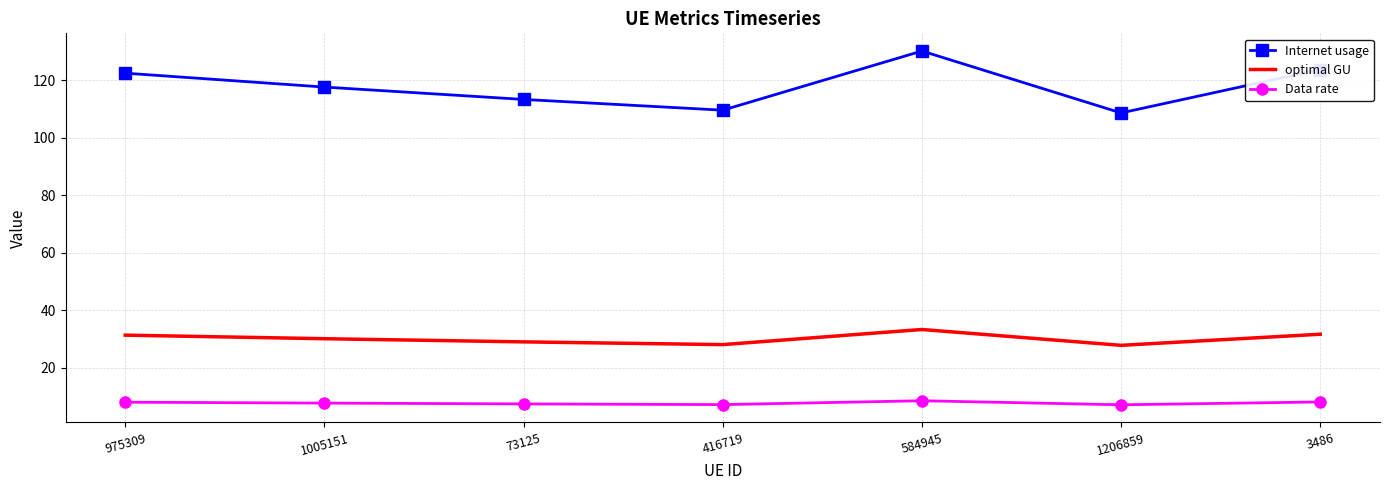

True or false: Internet usage and Data rate intersect in this chart.

False